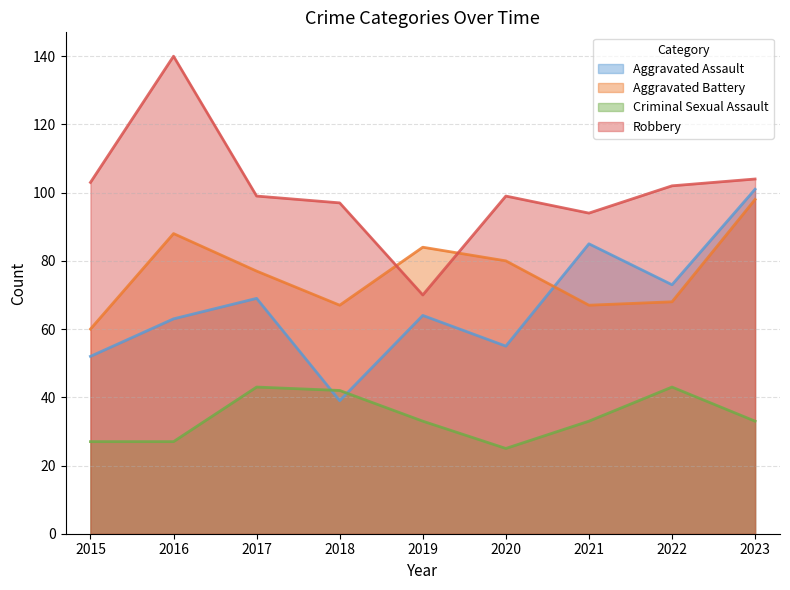

Which series has the largest total across all categories?

Robbery